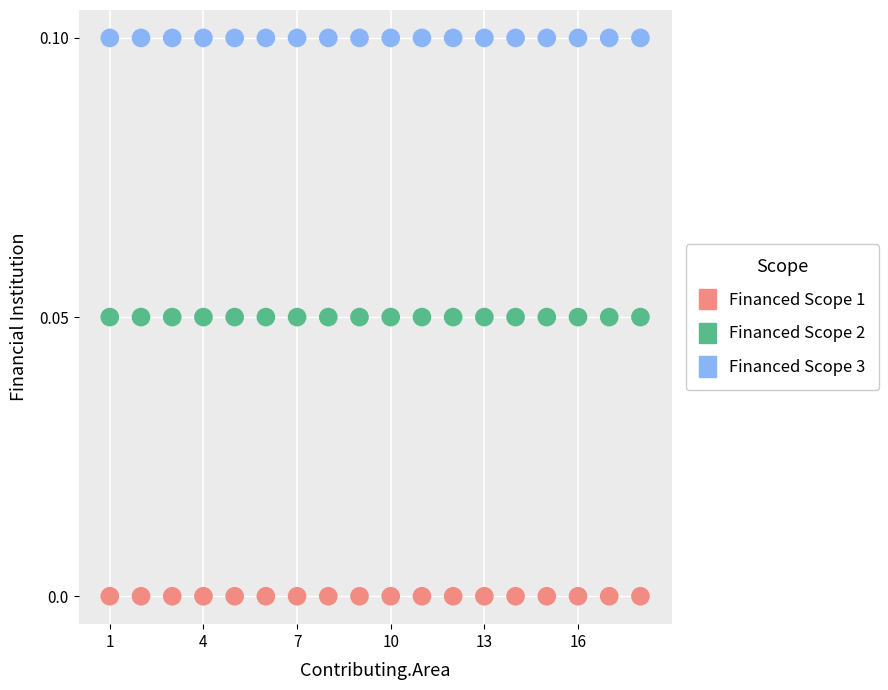

Which series contains the lowest Y value?

Financed Scope 1